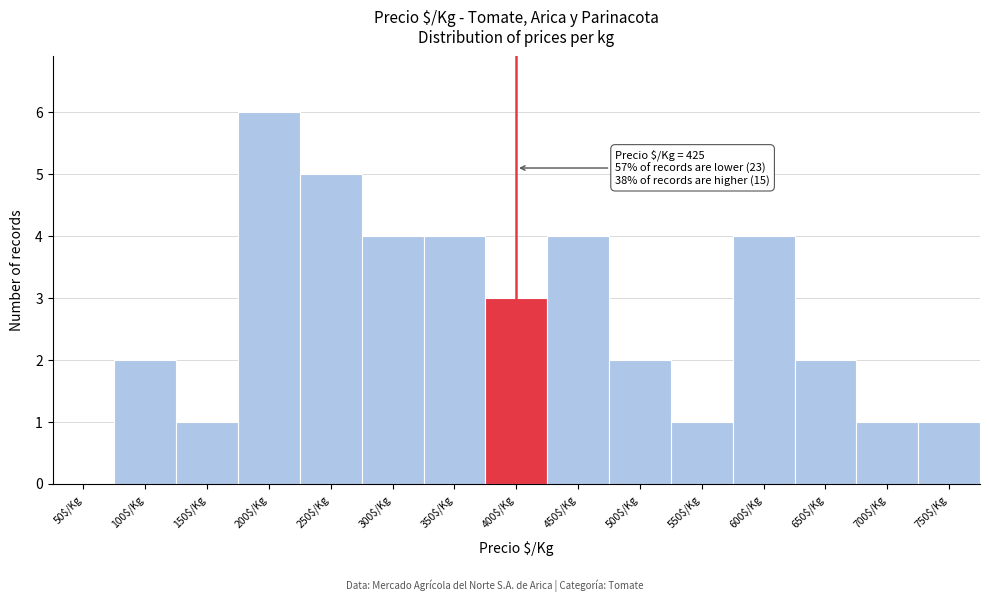

The chart shows a value of 4 at 600$/Kg. True or false?

True